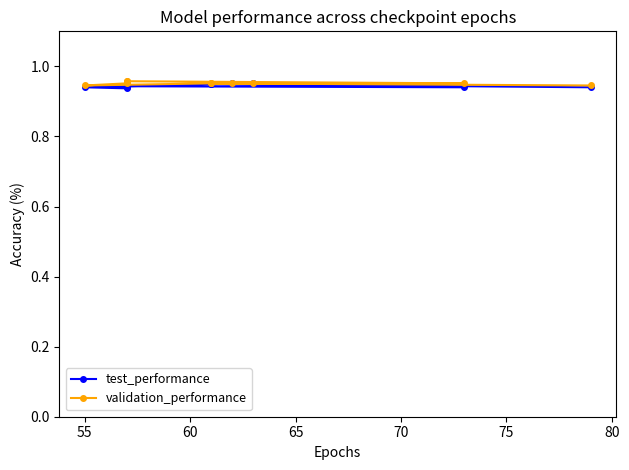

Rank the series by their maximum value, from lowest to highest.

test_performance, validation_performance